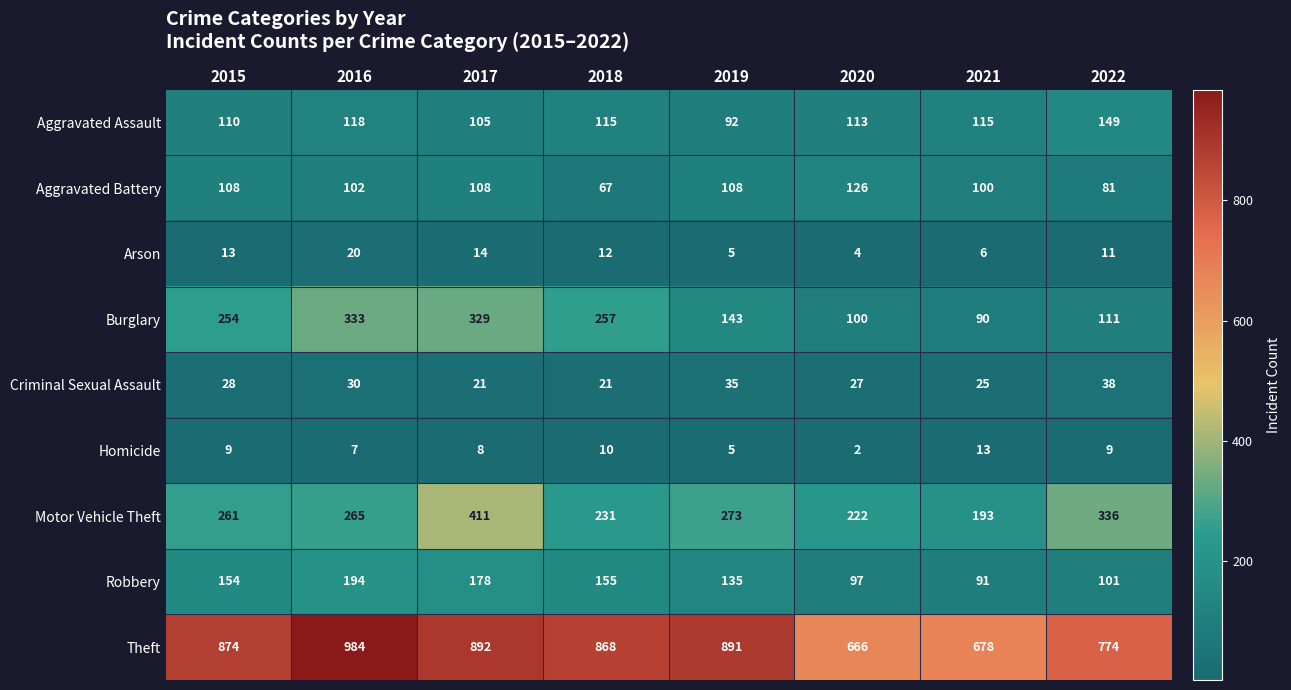

The Arson series shows 13 at 2015. True or false?

True